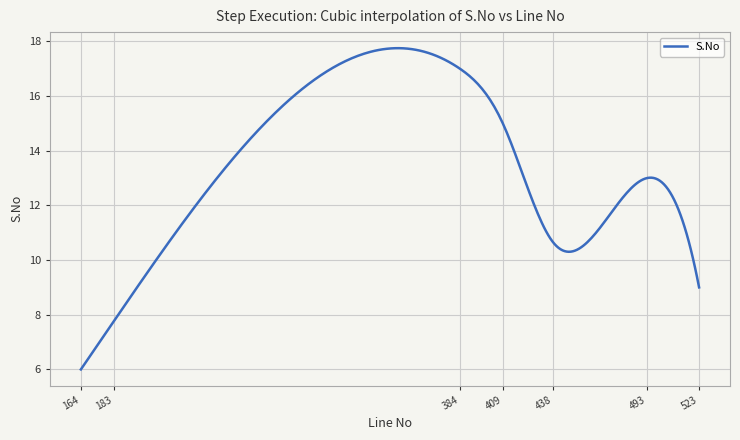

What is the minimum value shown in the chart?

6.0